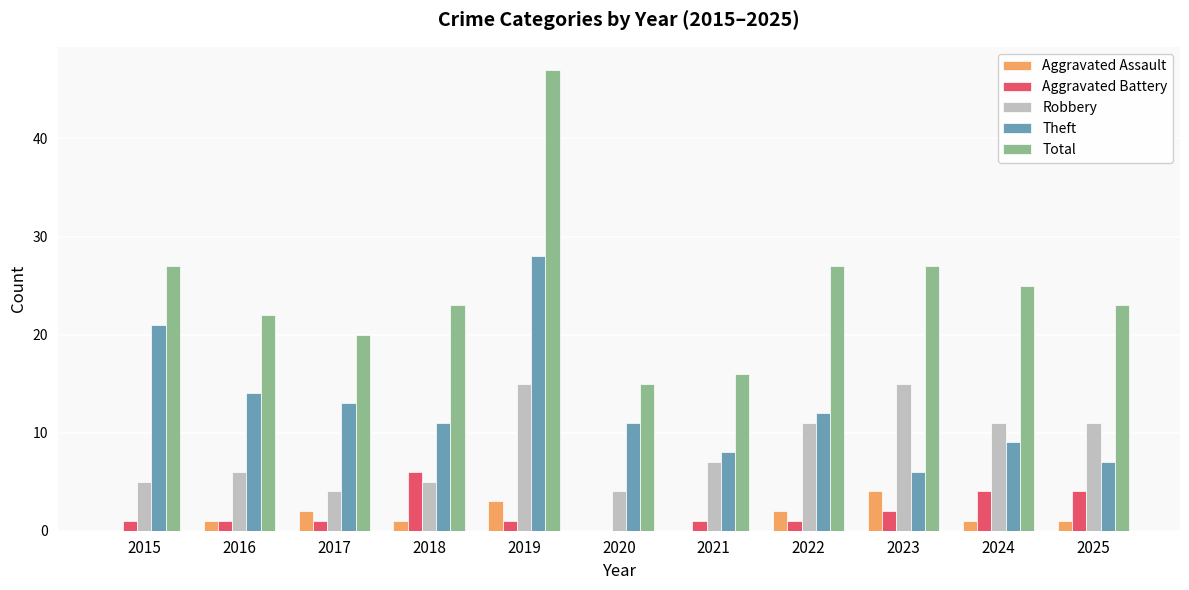

At which category is the sum across all series the highest?

2019